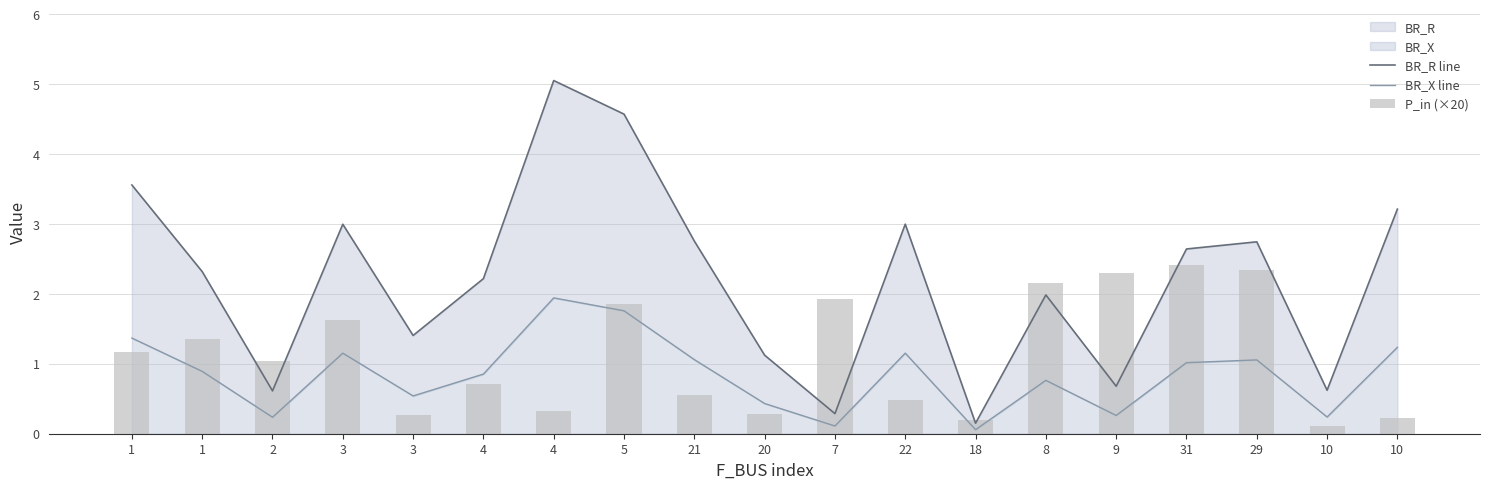

List the series in order of their peak value, highest first.

BR_R line, P_in (×20), BR_X line